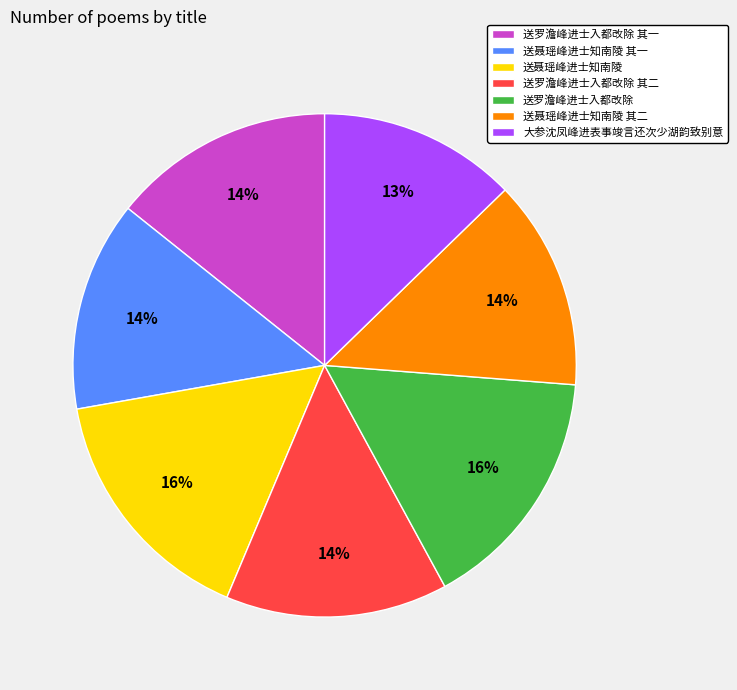

Does any single category account for the majority?

No